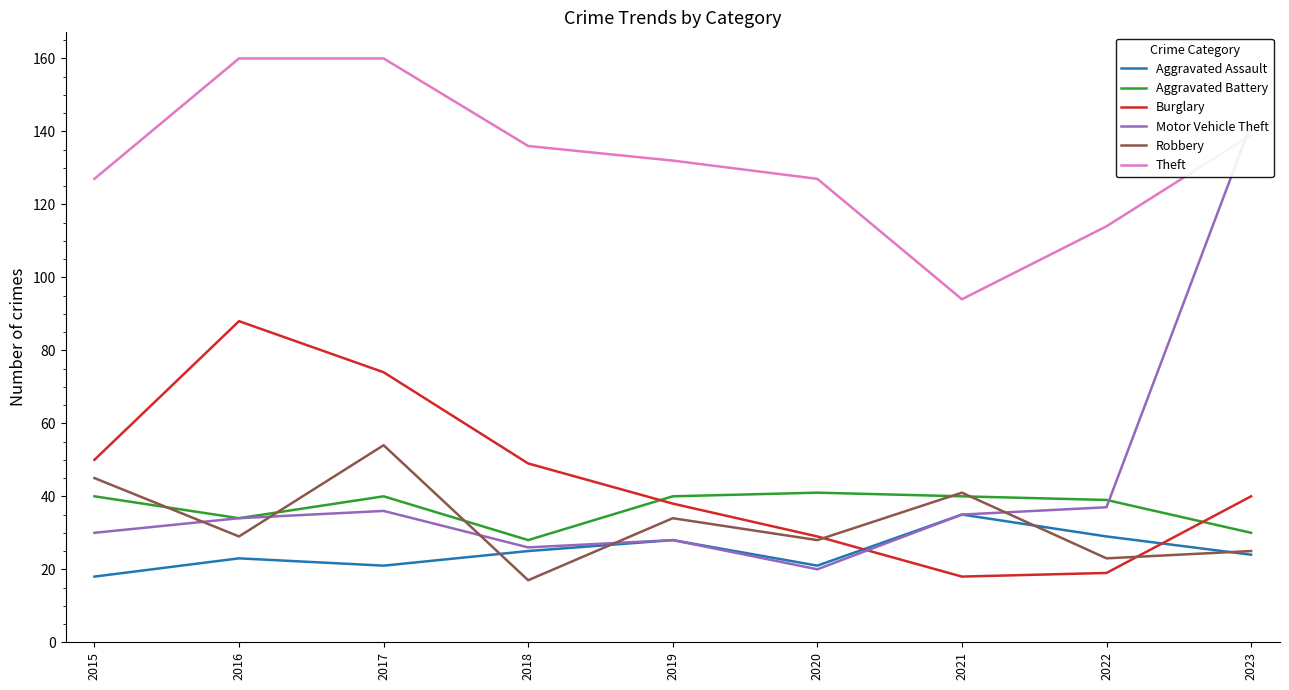

Rank the series by their maximum value, from highest to lowest.

Theft, Motor Vehicle Theft, Burglary, Robbery, Aggravated Battery, Aggravated Assault